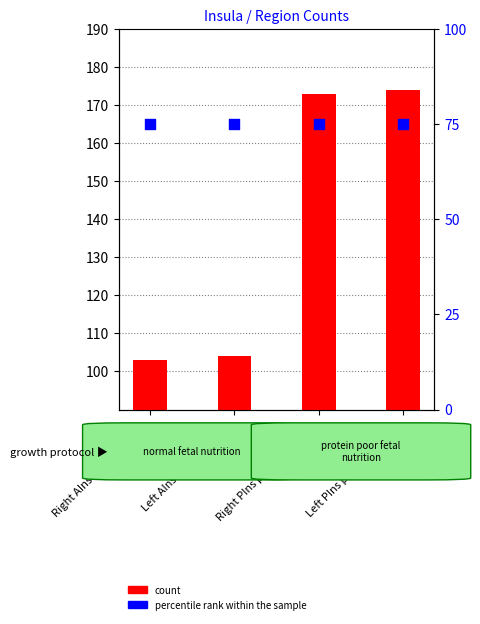

What is the total value across all series at Right AIns anterior insula?

178